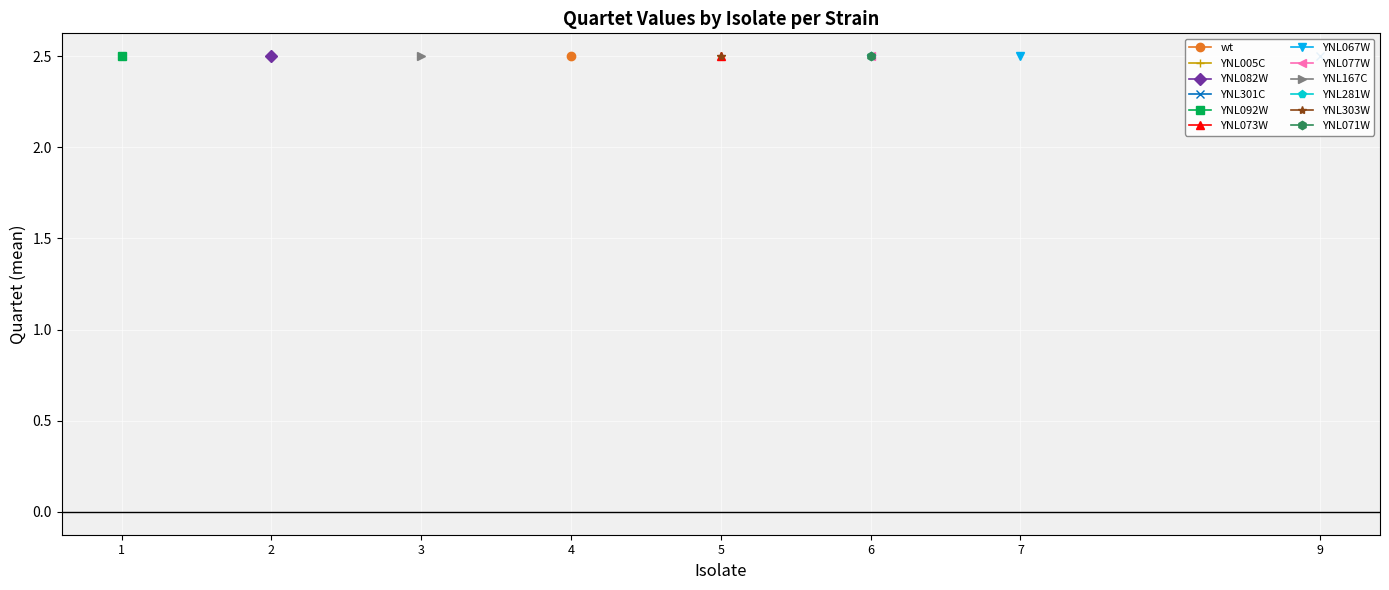

Is this an area chart (filled region under the line)?

No